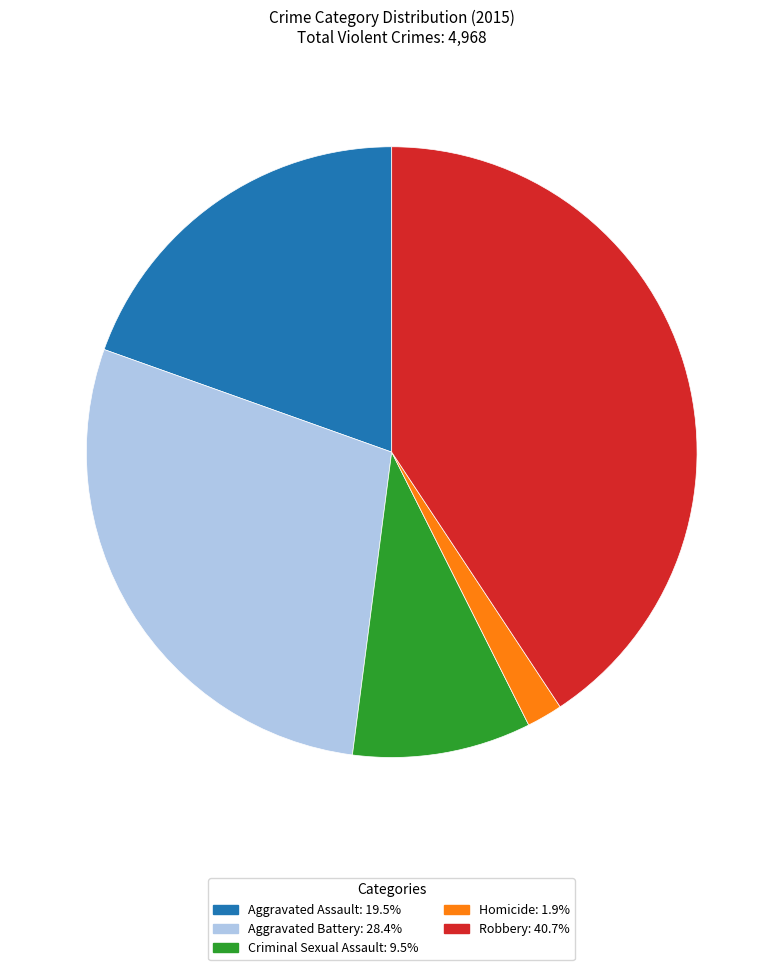

How many segments does this pie chart have?

5